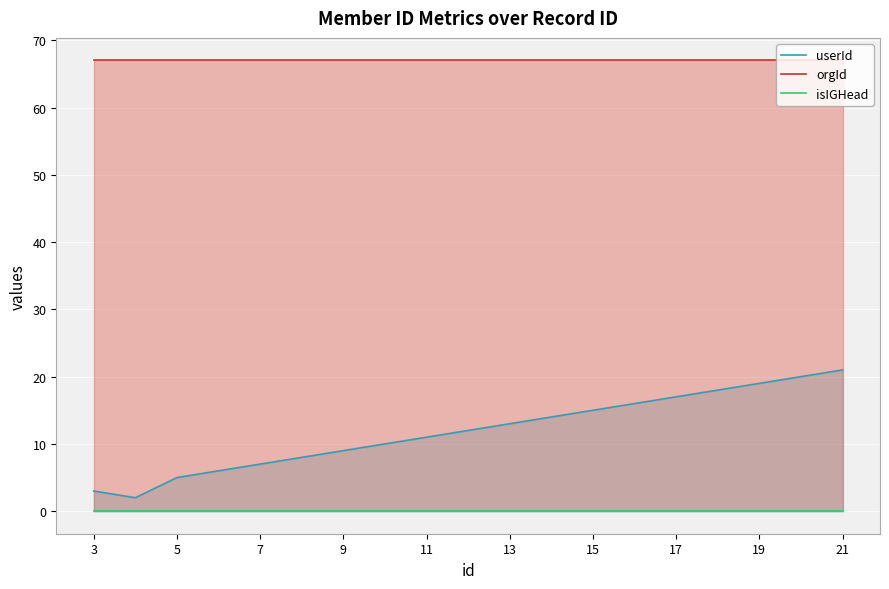

What is the sum of the orgId values at 21 and 17?

134